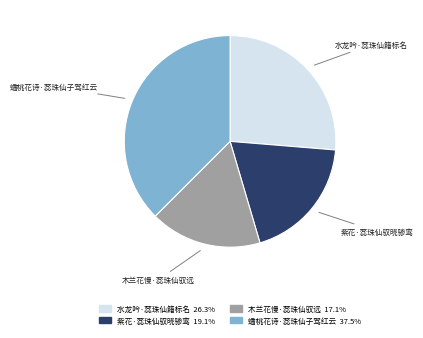

True or false: 蟠桃花诗·蕊珠仙子驾红云 accounts for 37% of the total.

True